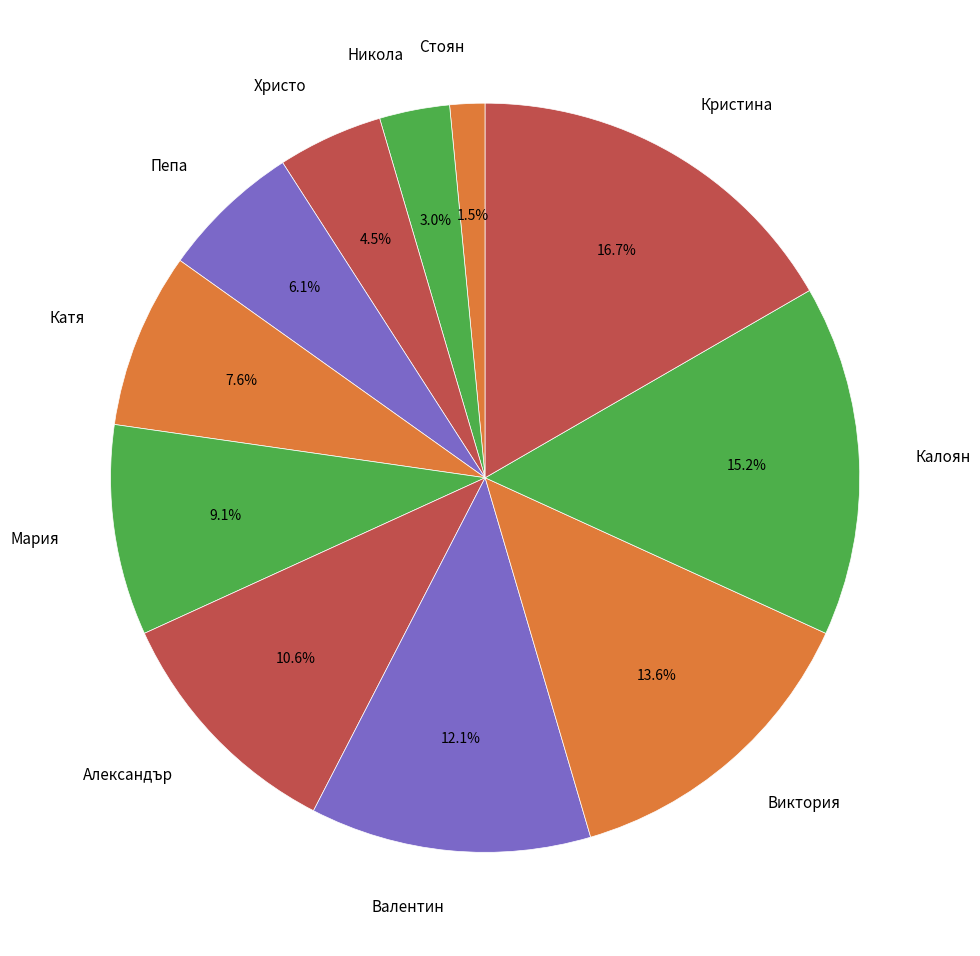

Is Стоян the majority of the pie?

No